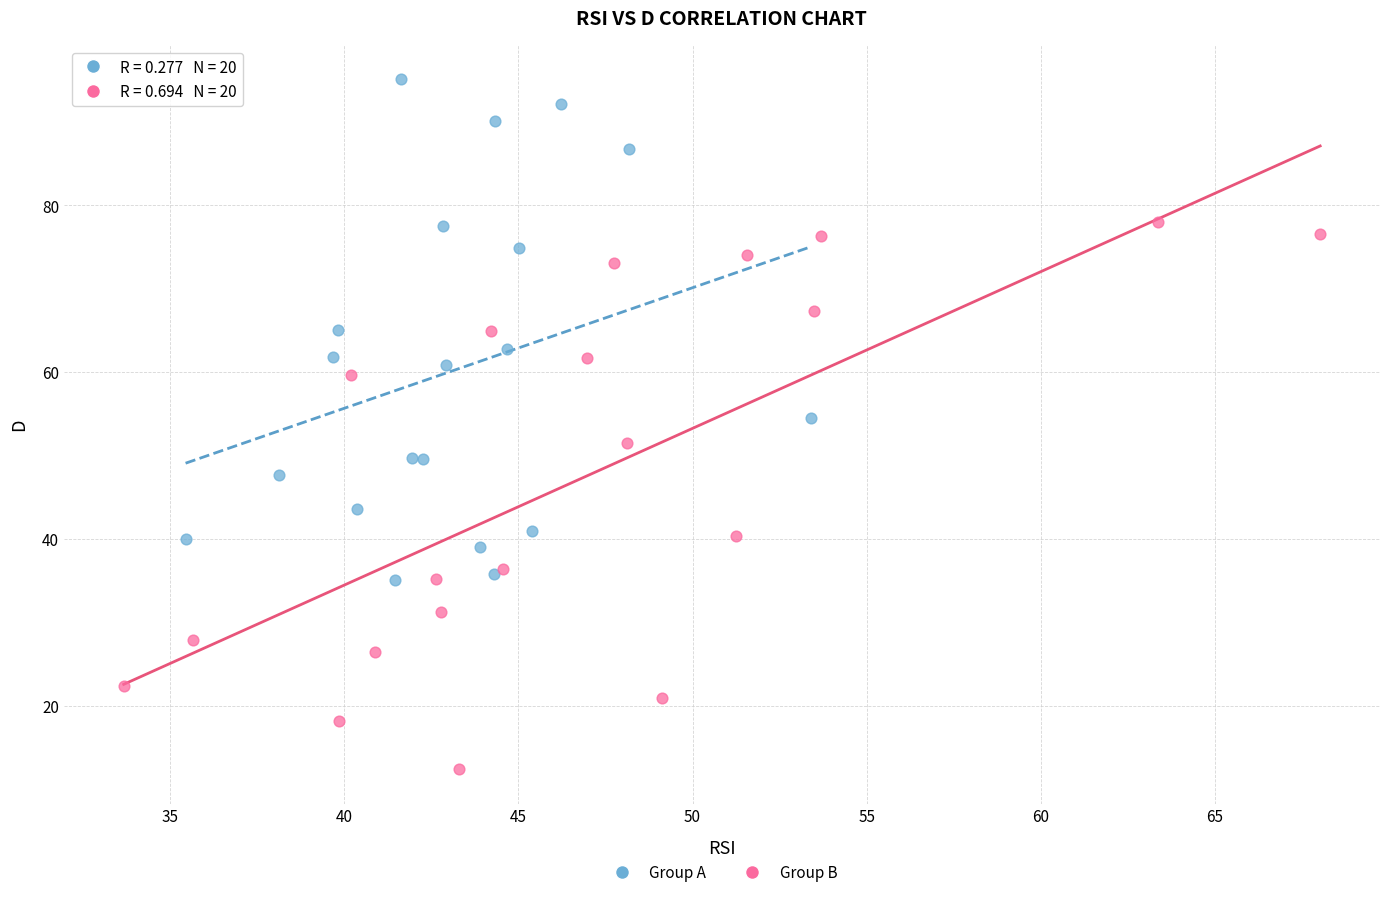

Which series has the widest spread of Y values?

Group B